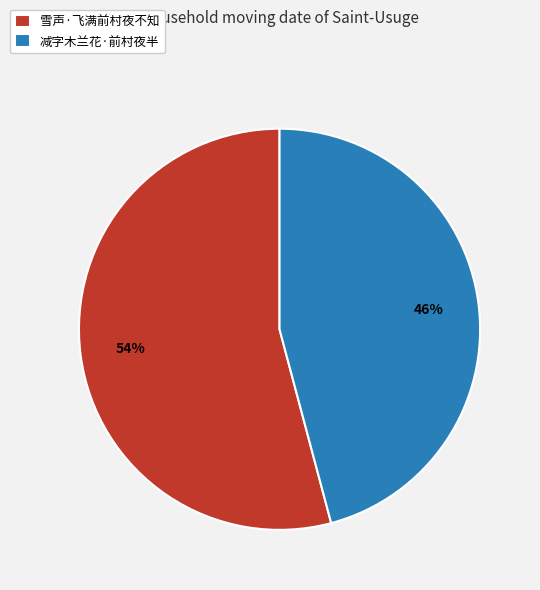

Combined, do 雪声·飞满前村夜不知 and 减字木兰花·前村夜半 account for over 50%?

Yes